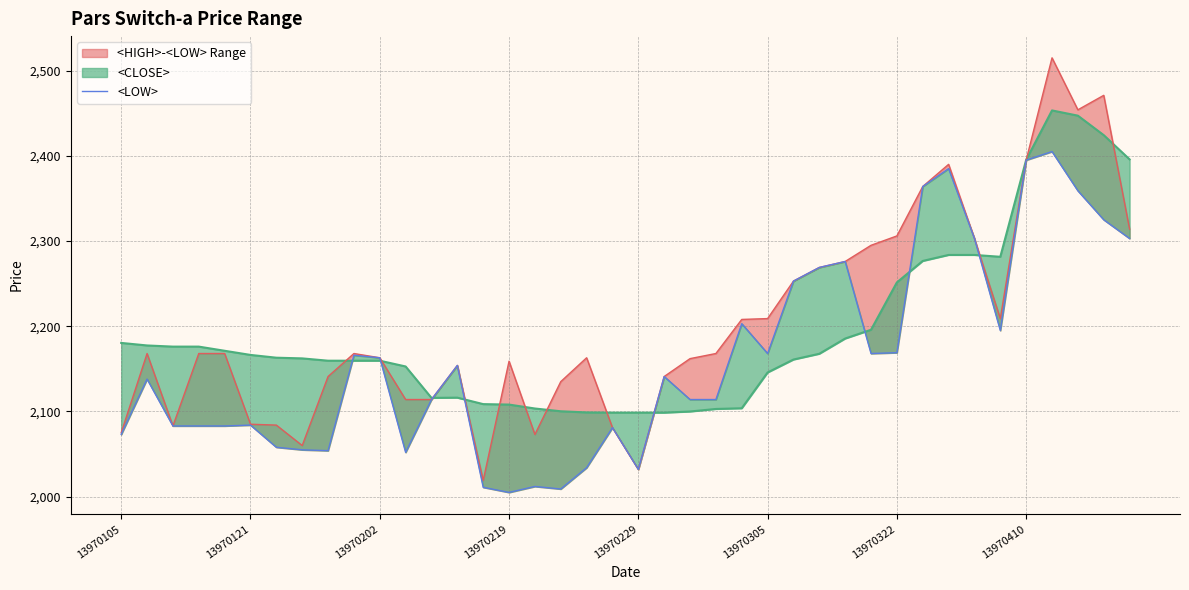

How many interior local peaks (higher than both neighbors) does the data have?

11